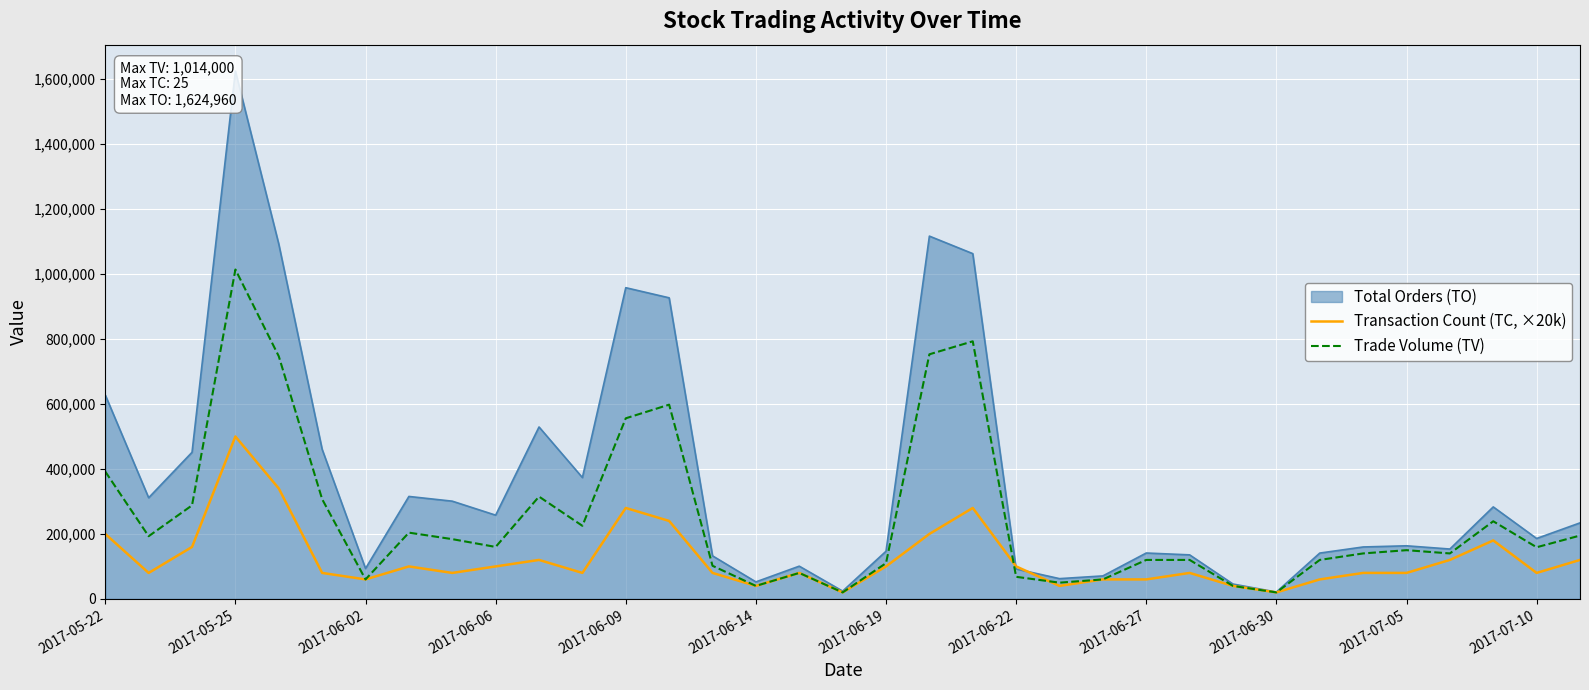

The value of Transaction Count (TC, ×20k) at 2017-06-14 is 40000. True or false?

True